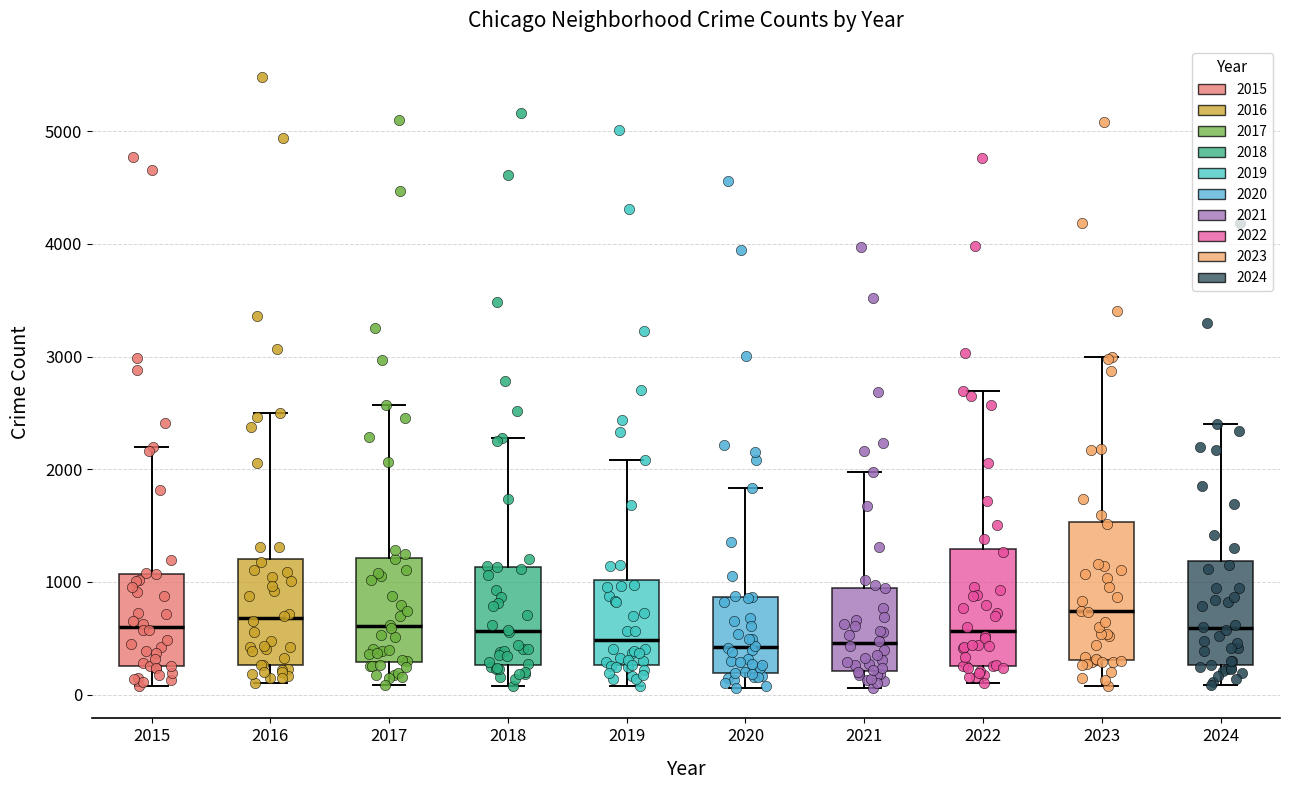

Reading left to right, transcribe this box plot: for each box, give where its median line is, the range the box spans, and where its two whiskers end, as read against the y-axis. The values are not printed on the chart, so give them approximately, as read against the axis.

2015: median 600, box 300 to 1100, whiskers 100 to 2200
2016: median 700, box 300 to 1200, whiskers 100 to 2500
2017: median 600, box 300 to 1200, whiskers 100 to 2600
2018: median 600, box 300 to 1100, whiskers 100 to 2300
2019: median 500, box 300 to 1000, whiskers 100 to 2100
2020: median 400, box 200 to 900, whiskers 100 to 1800
2021: median 500, box 200 to 900, whiskers 100 to 2000
2022: median 600, box 300 to 1300, whiskers 100 to 2700
2023: median 700, box 300 to 1500, whiskers 100 to 3000
2024: median 600, box 300 to 1200, whiskers 100 to 2400